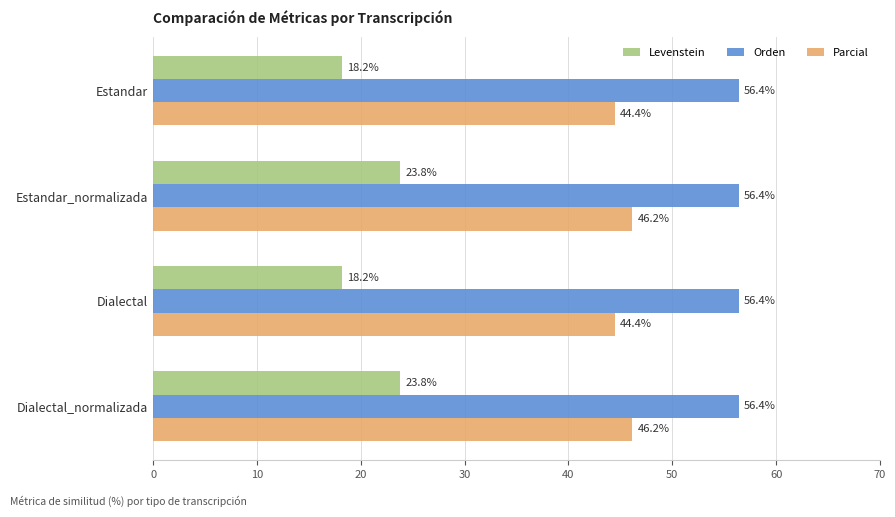

Read the Orden value at Estandar_normalizada.

56.4